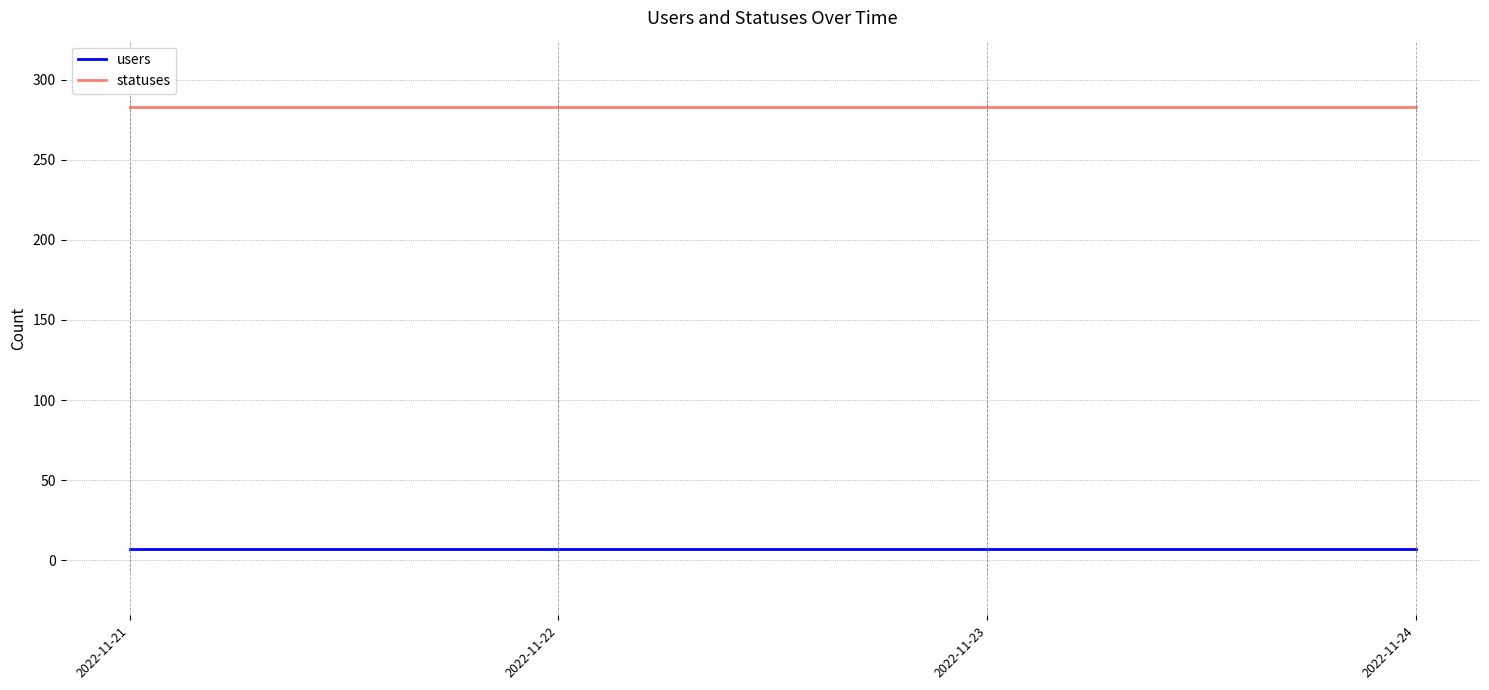

What is the difference between the highest and lowest values at 2022-11-21?

276